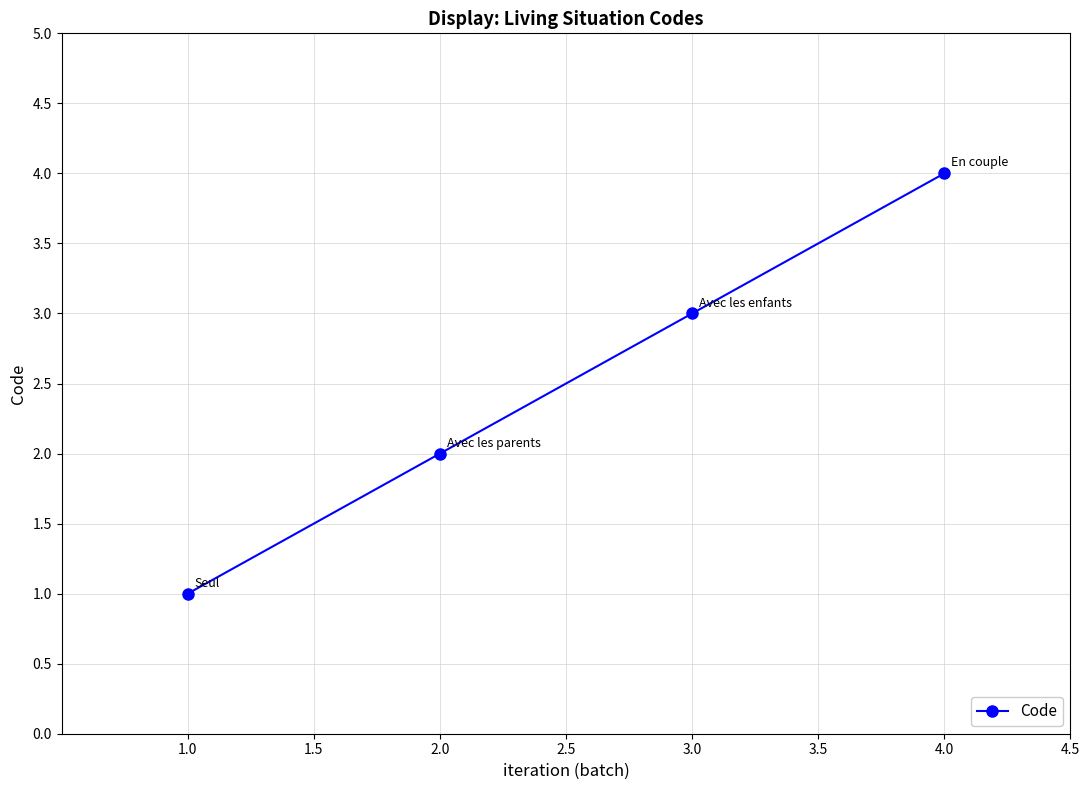

How many lines are shown in the chart?

1